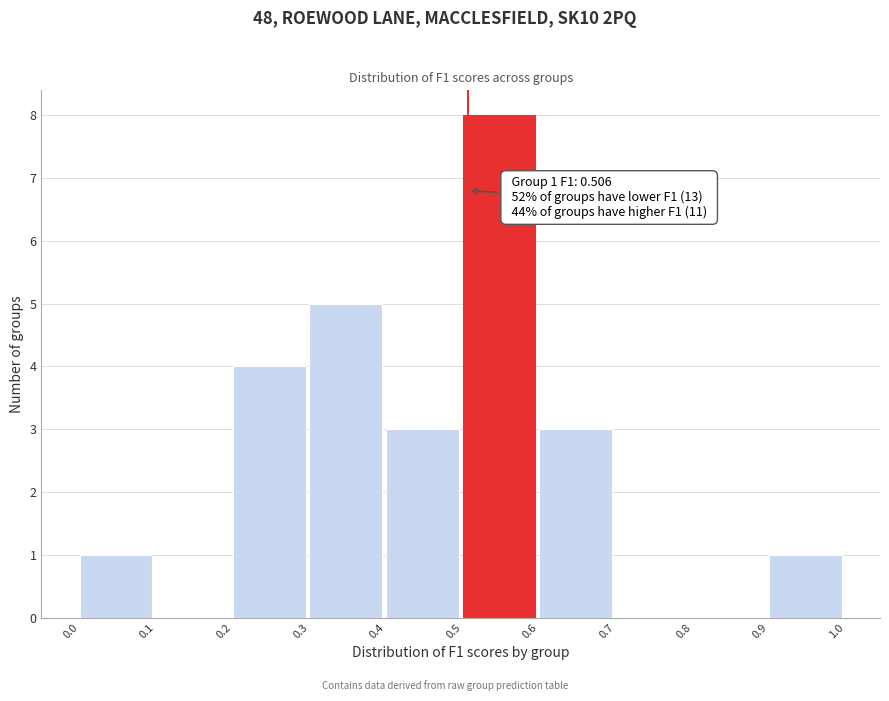

Which range on the x-axis has the tallest bar?

0.5 to 0.6